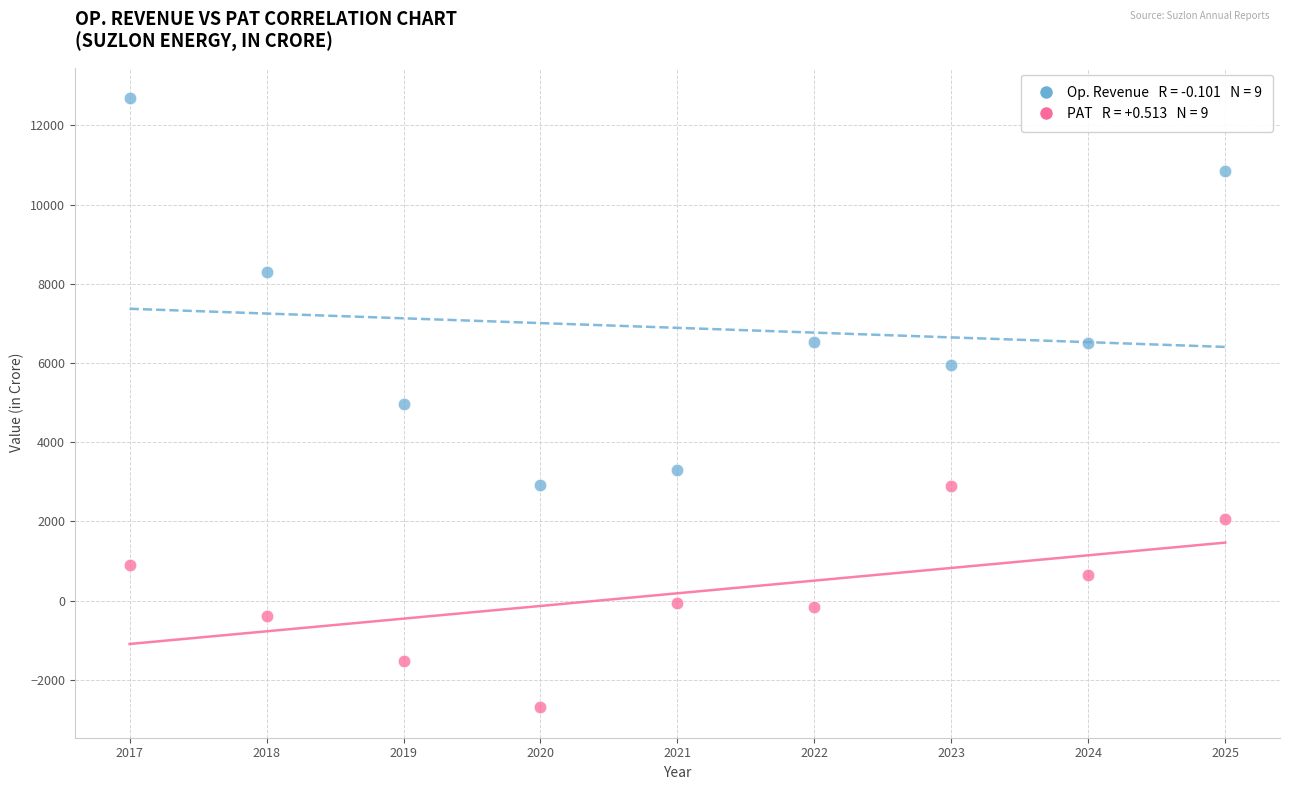

Across all data points, what is the range of Y values (max minus min)?

15383.9